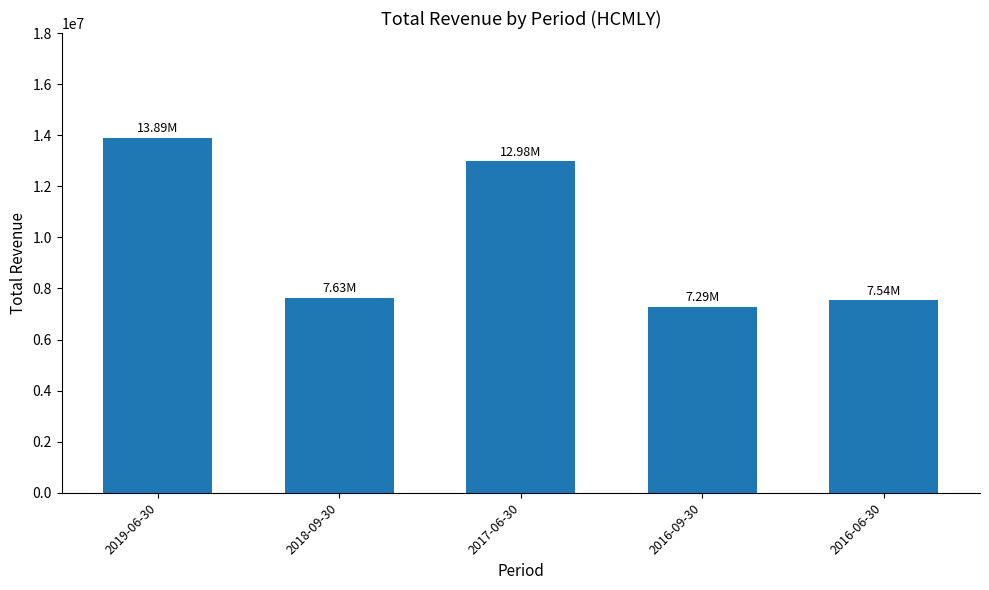

The chart shows a value of 12976400 at 2017-06-30. True or false?

True